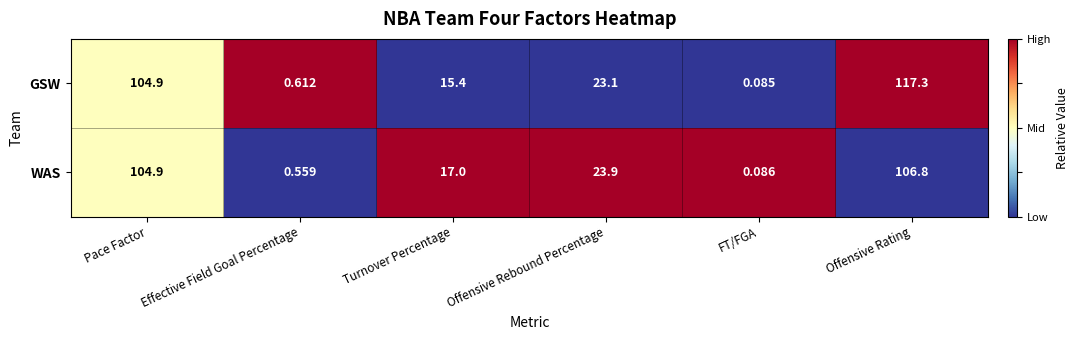

Which series has the widest spread of values?

GSW